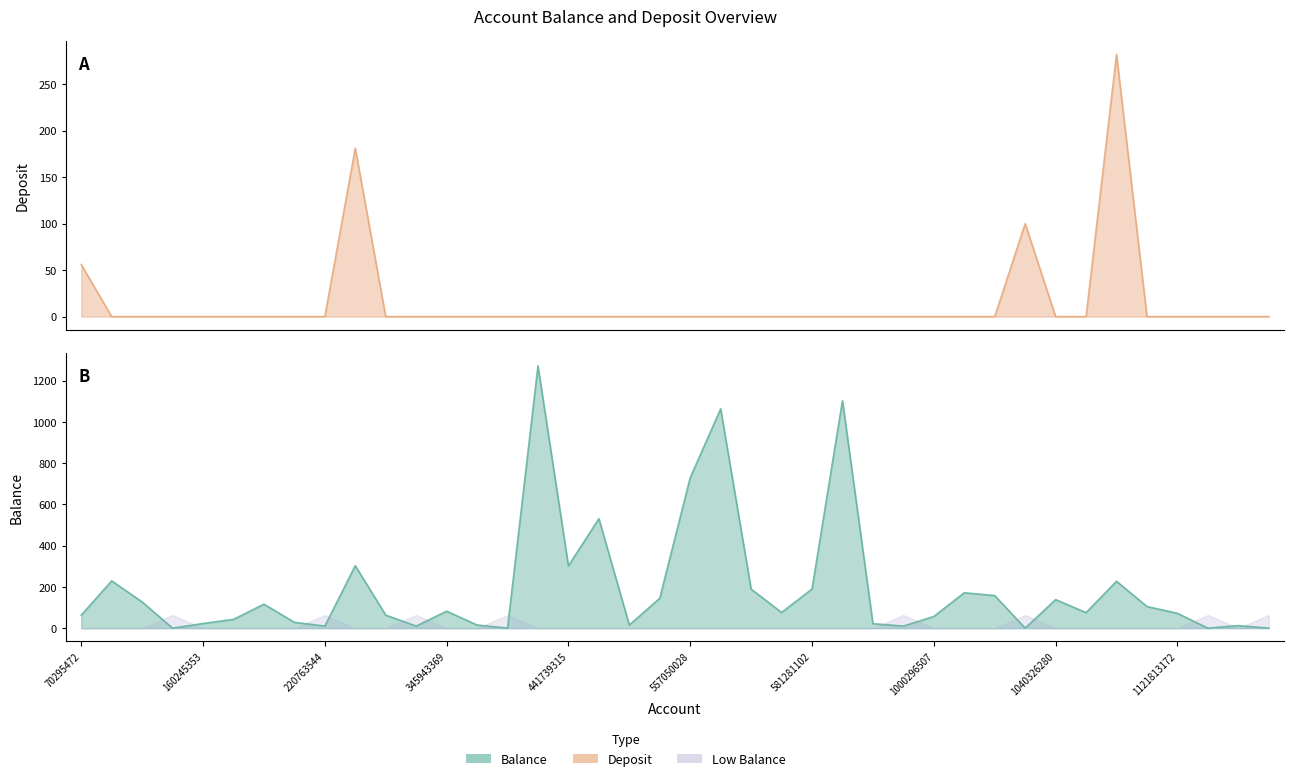

At which category does the chart reach its minimum across all series?

85156149